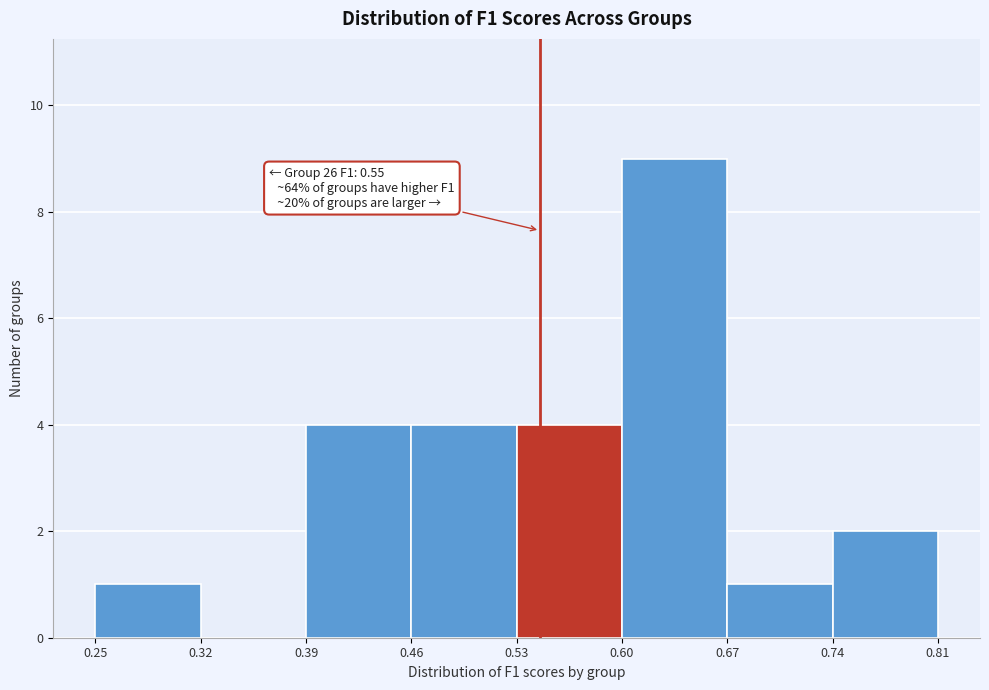

Over which range of the x-axis is the bar tallest?

0.60 to 0.67